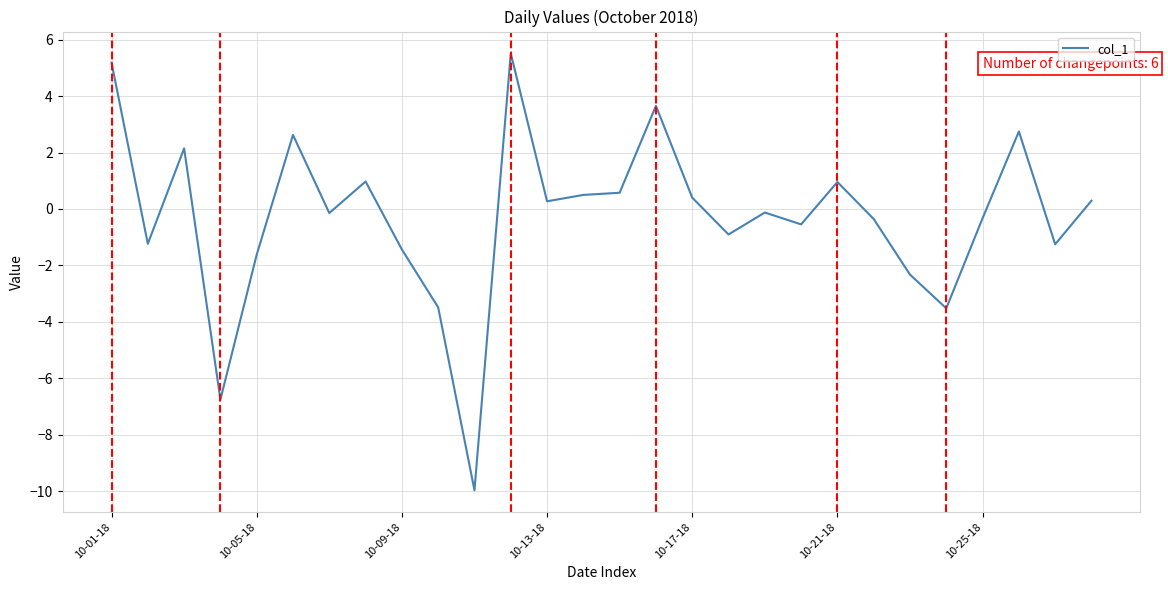

What is the difference between the maximum and minimum values?

15.5